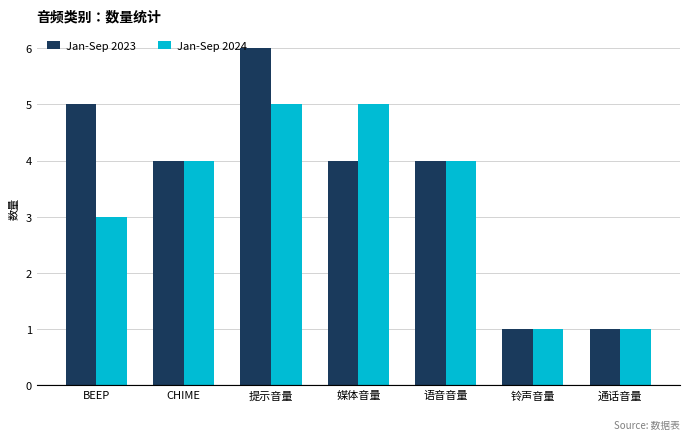

How many series are shown in this chart?

2